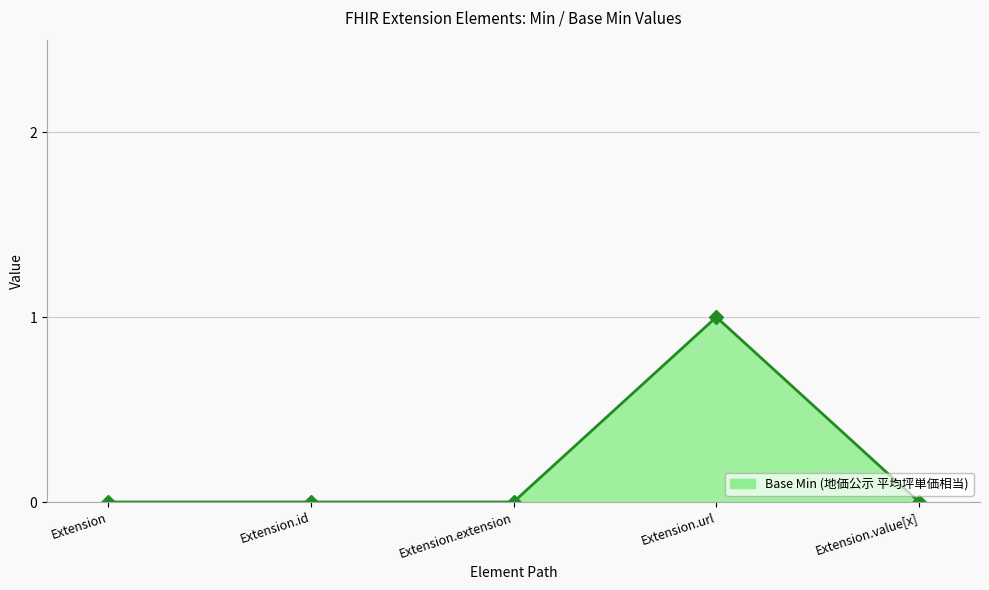

Which label corresponds to the largest value in the chart?

Extension.url